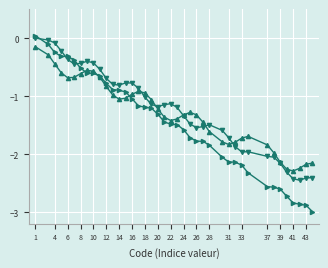

What is the smallest value displayed?

-3.0